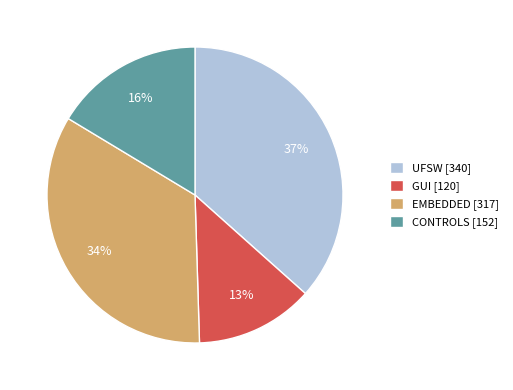

Rank the categories by value from highest to lowest.

UFSW, EMBEDDED, CONTROLS, GUI